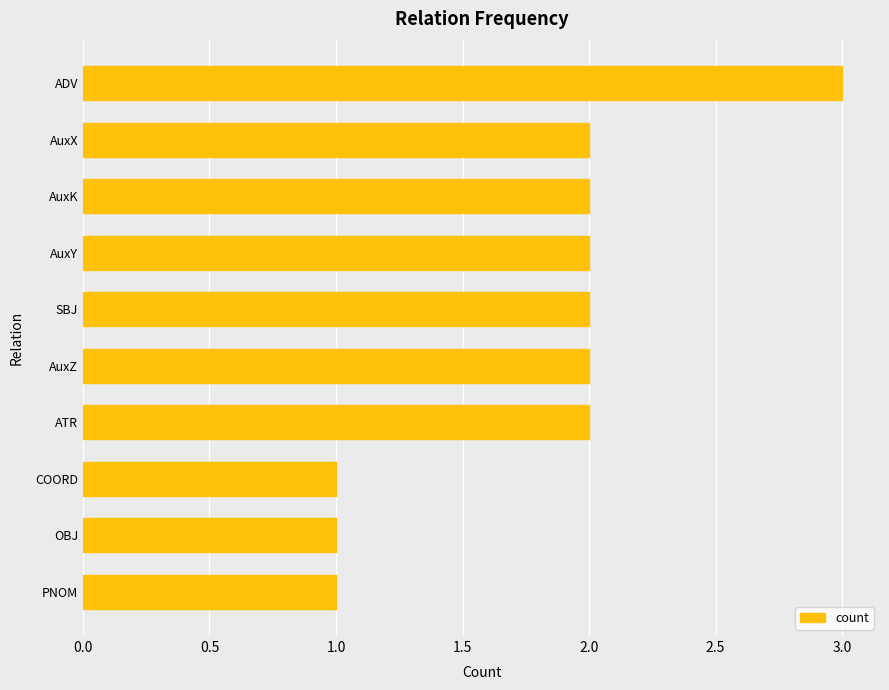

What is the difference between the maximum and minimum values?

2